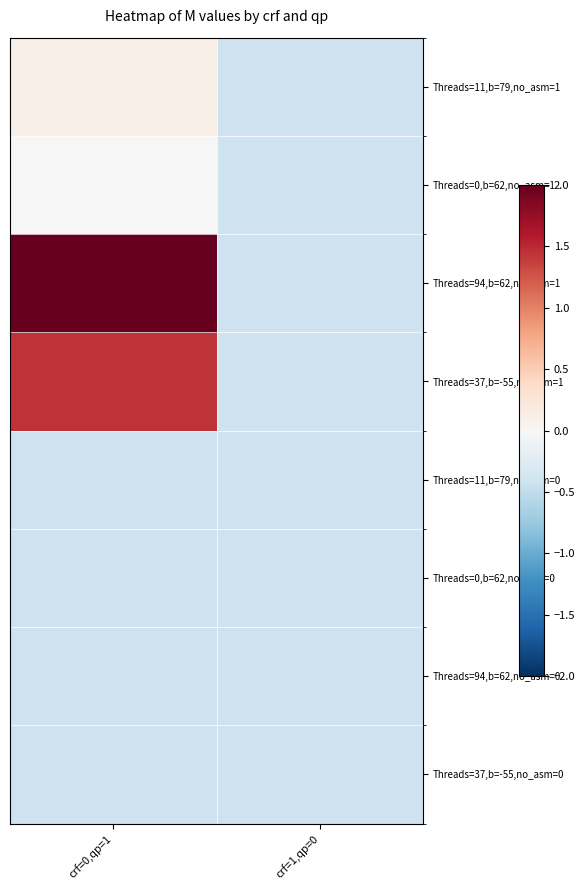

Between crf=0,qp=1 and crf=1,qp=0, which is larger?

crf=0,qp=1